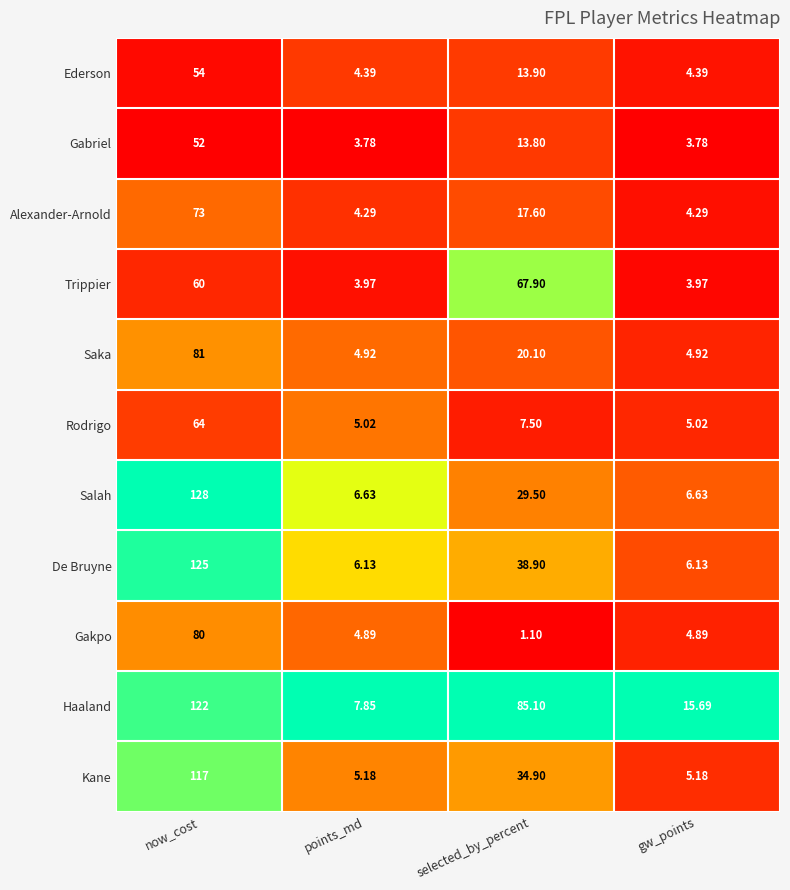

Which category has the highest value across all series?

now_cost